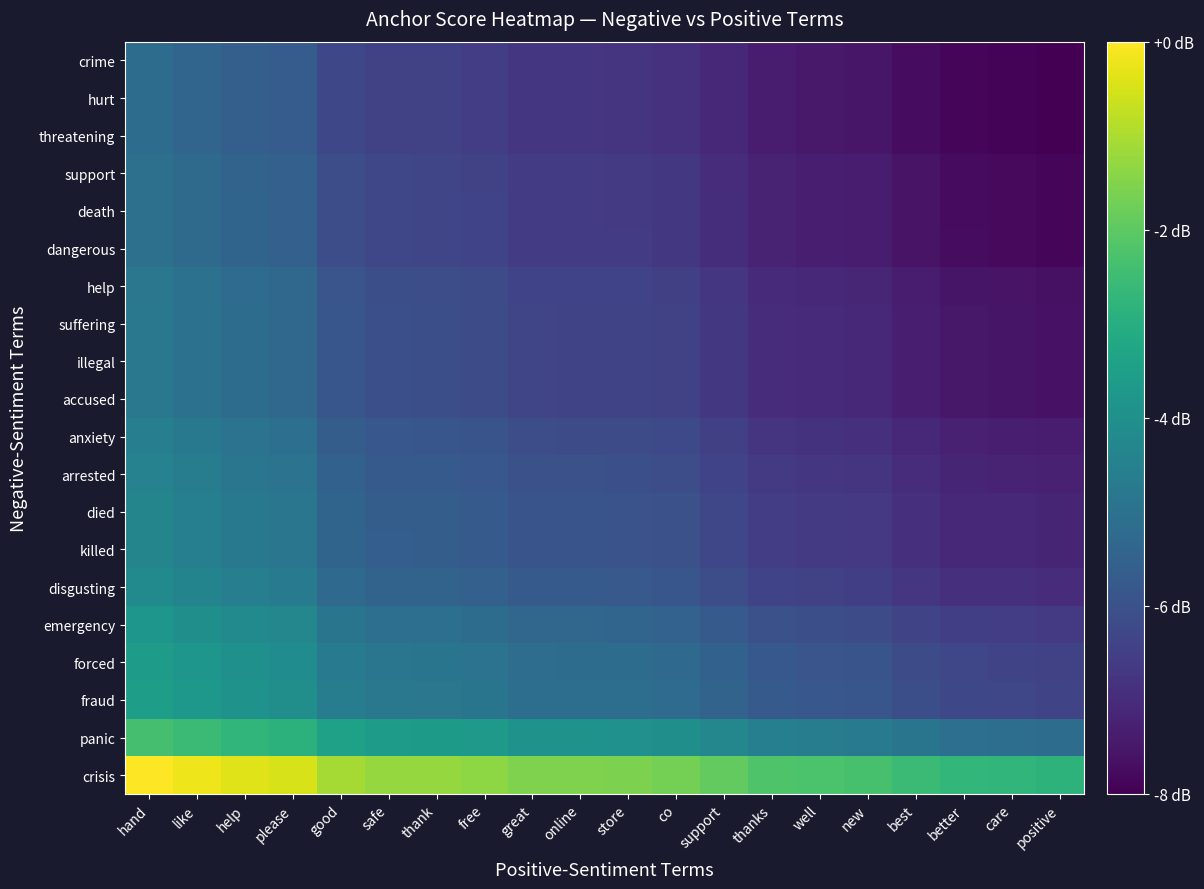

Reading left to right, what are all the values shown in this chart?

crisis: hand=0.0	like=-0.2	help=-0.4	please=-0.5	good=-1.1	safe=-1.3	thank=-1.3	free=-1.4	great=-1.6	online=-1.6	store=-1.6	co=-1.7	support=-1.9	thanks=-2.2	well=-2.3	new=-2.3	best=-2.5	better=-2.7	care=-2.7	positive=-2.8
panic: hand=-2.4	like=-2.6	help=-2.7	please=-2.9	good=-3.4	safe=-3.6	thank=-3.6	free=-3.7	great=-3.9	online=-3.9	store=-3.9	co=-4.0	support=-4.3	thanks=-4.6	well=-4.6	new=-4.7	best=-4.9	better=-5.1	care=-5.1	positive=-5.2
fraud: hand=-3.5	like=-3.7	help=-3.9	please=-4.0	good=-4.6	safe=-4.8	thank=-4.8	free=-4.9	great=-5.1	online=-5.1	store=-5.1	co=-5.2	support=-5.5	thanks=-5.7	well=-5.8	new=-5.9	best=-6.1	better=-6.3	care=-6.3	positive=-6.4
forced: hand=-3.6	like=-3.8	help=-4.0	please=-4.1	good=-4.7	safe=-4.9	thank=-4.9	free=-5.0	great=-5.2	online=-5.2	store=-5.2	co=-5.3	support=-5.5	thanks=-5.8	well=-5.9	new=-5.9	best=-6.1	better=-6.3	care=-6.3	positive=-6.4
emergency: hand=-3.8	like=-4.0	help=-4.2	please=-4.3	good=-4.9	safe=-5.1	thank=-5.1	free=-5.2	great=-5.4	online=-5.4	store=-5.4	co=-5.5	support=-5.7	thanks=-6.0	well=-6.1	new=-6.1	best=-6.3	better=-6.5	care=-6.6	positive=-6.6
disgusting: hand=-4.2	like=-4.4	help=-4.6	please=-4.7	good=-5.3	safe=-5.4	thank=-5.5	free=-5.5	great=-5.7	online=-5.7	store=-5.8	co=-5.8	support=-6.1	thanks=-6.4	well=-6.5	new=-6.5	best=-6.7	better=-6.9	care=-6.9	positive=-7.0
killed: hand=-4.4	like=-4.6	help=-4.8	please=-4.9	good=-5.4	safe=-5.6	thank=-5.6	free=-5.7	great=-5.9	online=-5.9	store=-5.9	co=-6.0	support=-6.3	thanks=-6.6	well=-6.6	new=-6.7	best=-6.9	better=-7.1	care=-7.1	positive=-7.2
died: hand=-4.4	like=-4.6	help=-4.8	please=-4.9	good=-5.4	safe=-5.6	thank=-5.6	free=-5.7	great=-5.9	online=-5.9	store=-5.9	co=-6.0	support=-6.3	thanks=-6.6	well=-6.6	new=-6.7	best=-6.9	better=-7.1	care=-7.1	positive=-7.2
arrested: hand=-4.5	like=-4.7	help=-4.8	please=-5.0	good=-5.5	safe=-5.7	thank=-5.7	free=-5.8	great=-6.0	online=-6.0	store=-6.0	co=-6.1	support=-6.4	thanks=-6.7	well=-6.7	new=-6.8	best=-7.0	better=-7.2	care=-7.2	positive=-7.3
anxiety: hand=-4.6	like=-4.8	help=-5.0	please=-5.1	good=-5.6	safe=-5.8	thank=-5.8	free=-5.9	great=-6.1	online=-6.1	store=-6.2	co=-6.2	support=-6.5	thanks=-6.8	well=-6.8	new=-6.9	best=-7.1	better=-7.3	care=-7.3	positive=-7.4
accused: hand=-4.8	like=-5.0	help=-5.2	please=-5.3	good=-5.9	safe=-6.0	thank=-6.1	free=-6.1	great=-6.3	online=-6.3	store=-6.4	co=-6.4	support=-6.7	thanks=-7.0	well=-7.1	new=-7.1	best=-7.3	better=-7.5	care=-7.5	positive=-7.6
illegal: hand=-4.8	like=-5.0	help=-5.2	please=-5.3	good=-5.9	safe=-6.0	thank=-6.1	free=-6.1	great=-6.3	online=-6.3	store=-6.4	co=-6.4	support=-6.7	thanks=-7.0	well=-7.1	new=-7.1	best=-7.3	better=-7.5	care=-7.5	positive=-7.6
suffering: hand=-4.8	like=-5.0	help=-5.2	please=-5.3	good=-5.9	safe=-6.0	thank=-6.1	free=-6.1	great=-6.3	online=-6.3	store=-6.4	co=-6.4	support=-6.7	thanks=-7.0	well=-7.1	new=-7.1	best=-7.3	better=-7.5	care=-7.5	positive=-7.6
help: hand=-4.8	like=-5.0	help=-5.2	please=-5.3	good=-5.9	safe=-6.1	thank=-6.1	free=-6.2	great=-6.4	online=-6.4	store=-6.4	co=-6.5	support=-6.7	thanks=-7.0	well=-7.1	new=-7.1	best=-7.4	better=-7.5	care=-7.6	positive=-7.6
dangerous: hand=-5.0	like=-5.2	help=-5.4	please=-5.5	good=-6.1	safe=-6.3	thank=-6.3	free=-6.4	great=-6.6	online=-6.6	store=-6.6	co=-6.7	support=-7.0	thanks=-7.2	well=-7.3	new=-7.4	best=-7.6	better=-7.7	care=-7.8	positive=-7.9
death: hand=-5.0	like=-5.2	help=-5.4	please=-5.5	good=-6.1	safe=-6.3	thank=-6.3	free=-6.4	great=-6.6	online=-6.6	store=-6.6	co=-6.7	support=-7.0	thanks=-7.2	well=-7.3	new=-7.4	best=-7.6	better=-7.8	care=-7.8	positive=-7.9
support: hand=-5.1	like=-5.2	help=-5.4	please=-5.5	good=-6.1	safe=-6.3	thank=-6.3	free=-6.4	great=-6.6	online=-6.6	store=-6.6	co=-6.7	support=-7.0	thanks=-7.2	well=-7.3	new=-7.4	best=-7.6	better=-7.8	care=-7.8	positive=-7.9
threatening: hand=-5.2	like=-5.4	help=-5.6	please=-5.7	good=-6.3	safe=-6.4	thank=-6.5	free=-6.5	great=-6.7	online=-6.7	store=-6.8	co=-6.8	support=-7.1	thanks=-7.4	well=-7.5	new=-7.5	best=-7.7	better=-7.9	care=-7.9	positive=-8.0
hurt: hand=-5.2	like=-5.4	help=-5.6	please=-5.7	good=-6.3	safe=-6.4	thank=-6.5	free=-6.5	great=-6.7	online=-6.7	store=-6.8	co=-6.8	support=-7.1	thanks=-7.4	well=-7.5	new=-7.5	best=-7.7	better=-7.9	care=-7.9	positive=-8.0
crime: hand=-5.2	like=-5.4	help=-5.6	please=-5.7	good=-6.3	safe=-6.4	thank=-6.5	free=-6.5	great=-6.7	online=-6.7	store=-6.8	co=-6.8	support=-7.1	thanks=-7.4	well=-7.5	new=-7.5	best=-7.7	better=-7.9	care=-7.9	positive=-8.0